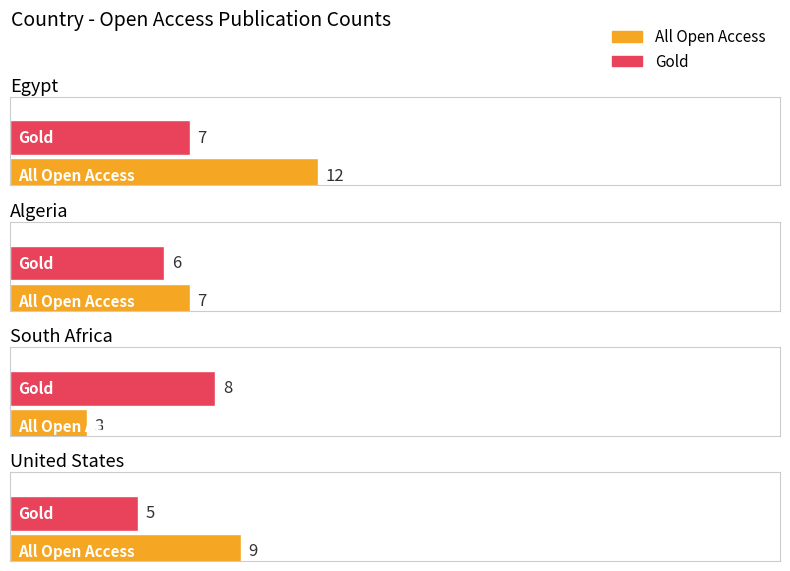

How many bars are there in each group?

2